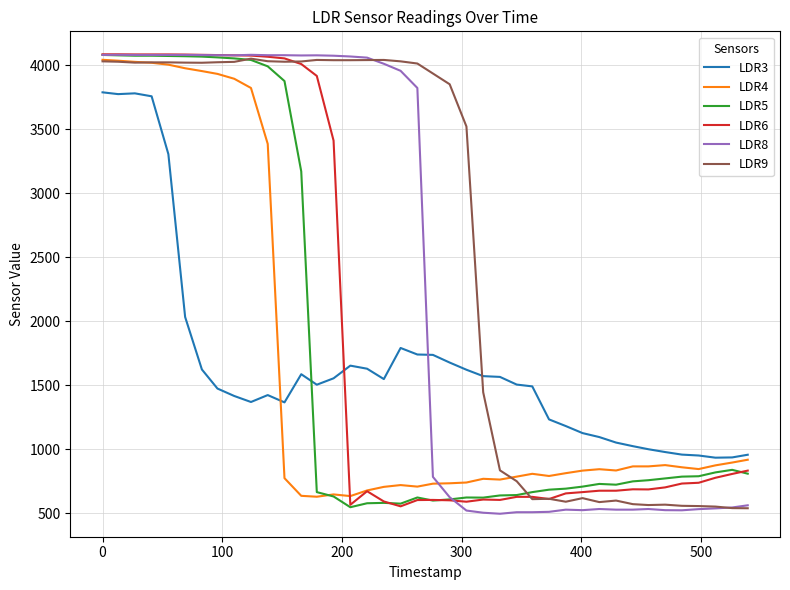

Which series has the largest total across all categories?

LDR9